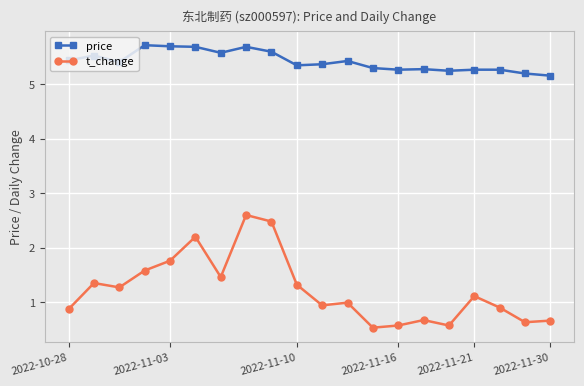

What are all the series names shown in the legend?

price, t_change